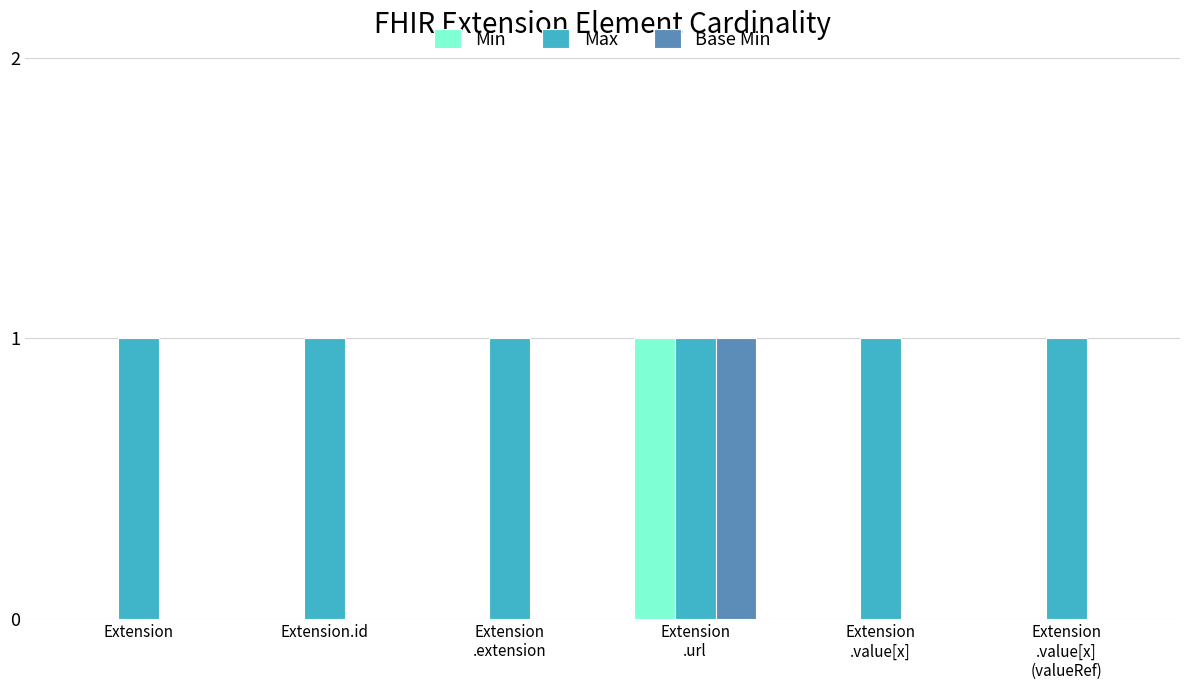

The Base Min series shows 1 at Extension. True or false?

False